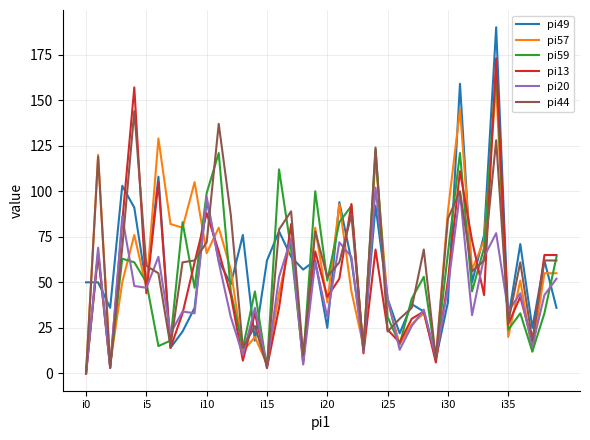

Which series has the widest spread of values?

pi49